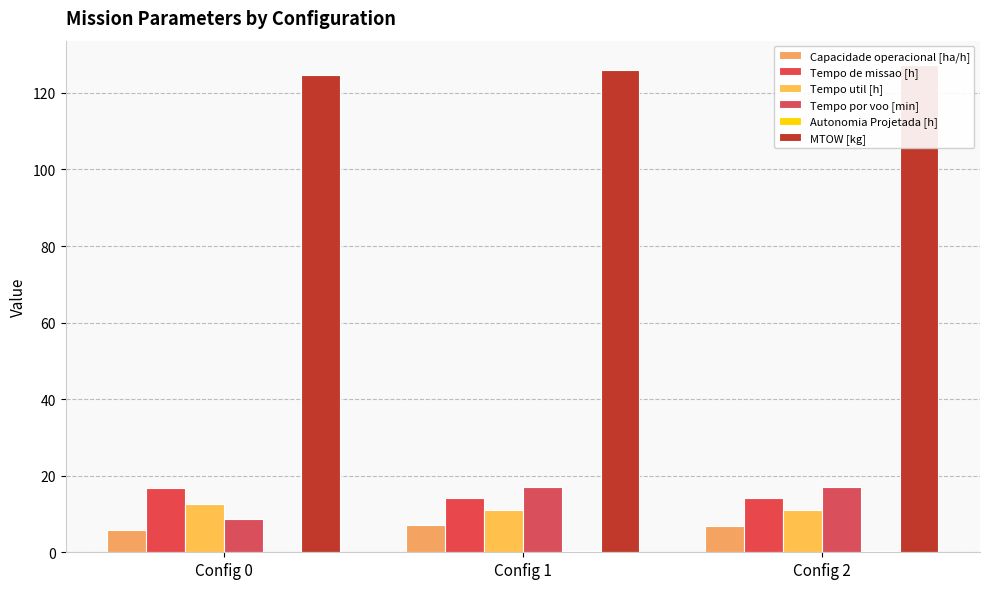

How many data points in MTOW [kg] are above 125?

2